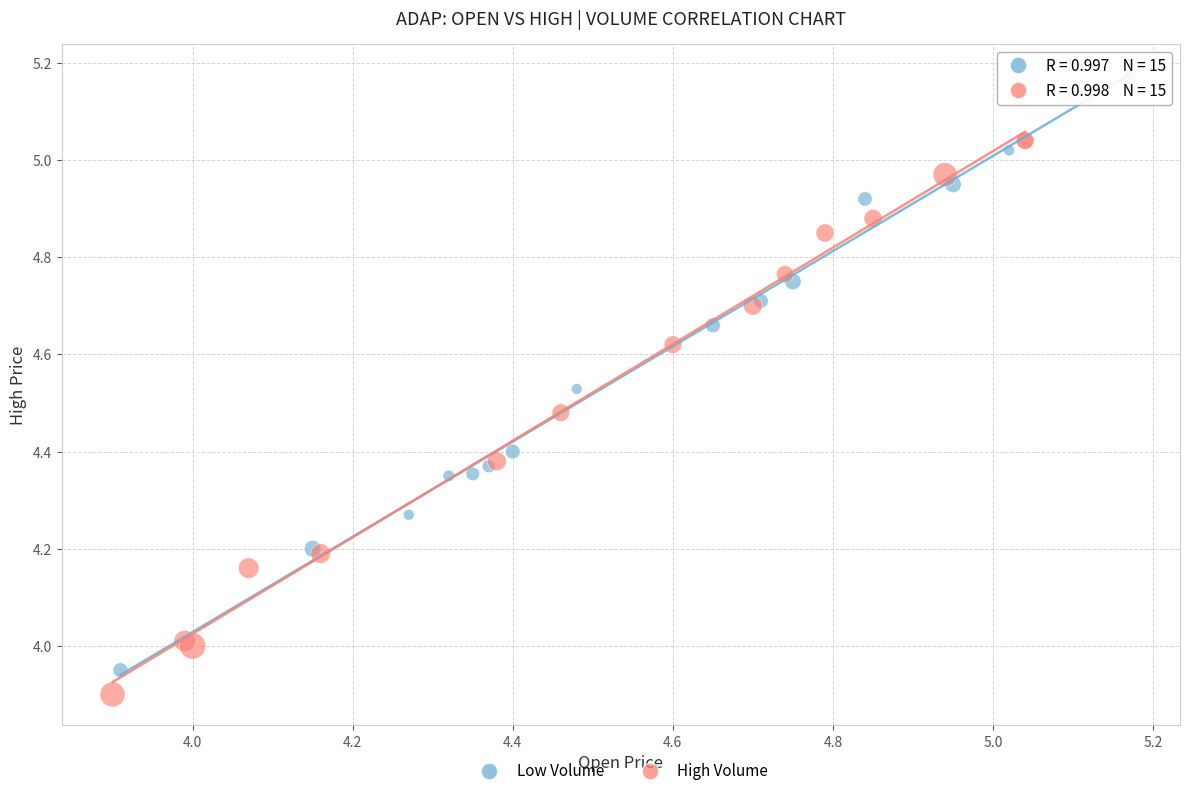

Which series contains the highest Y value?

Low Volume